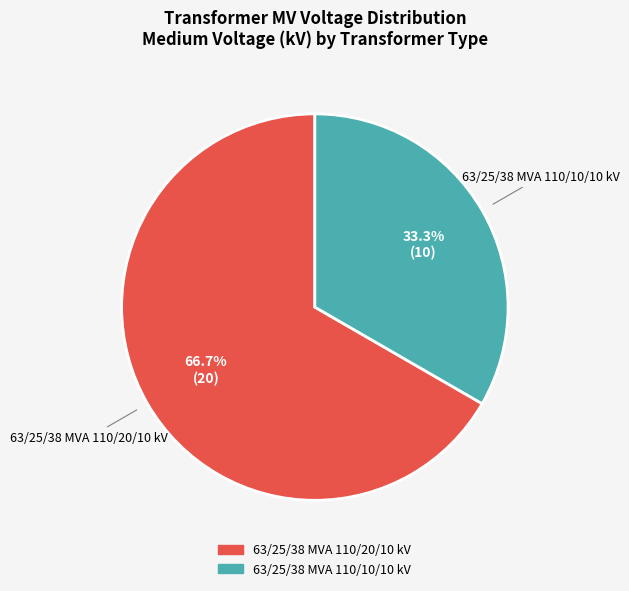

What is the majority slice?

63/25/38 MVA 110/20/10 kV